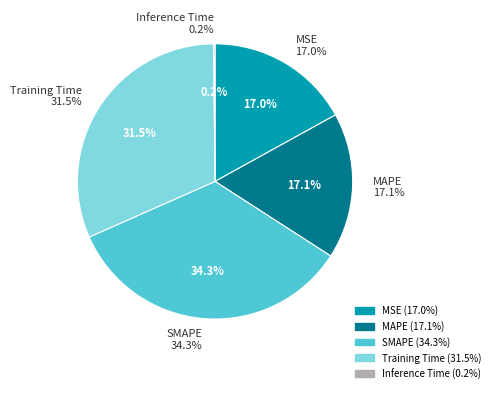

To the nearest percent, what is the difference between the largest and smallest slice percentages?

34%